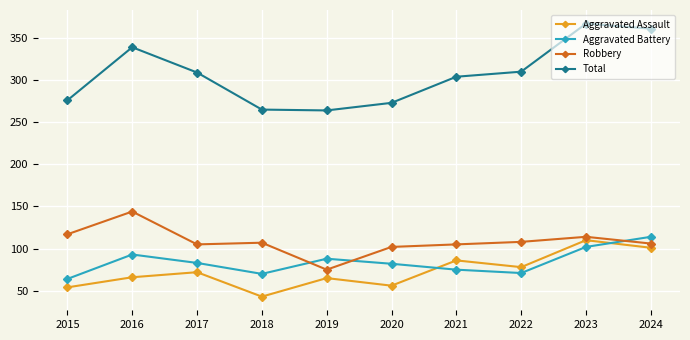

Count the number of categories in the chart.

10